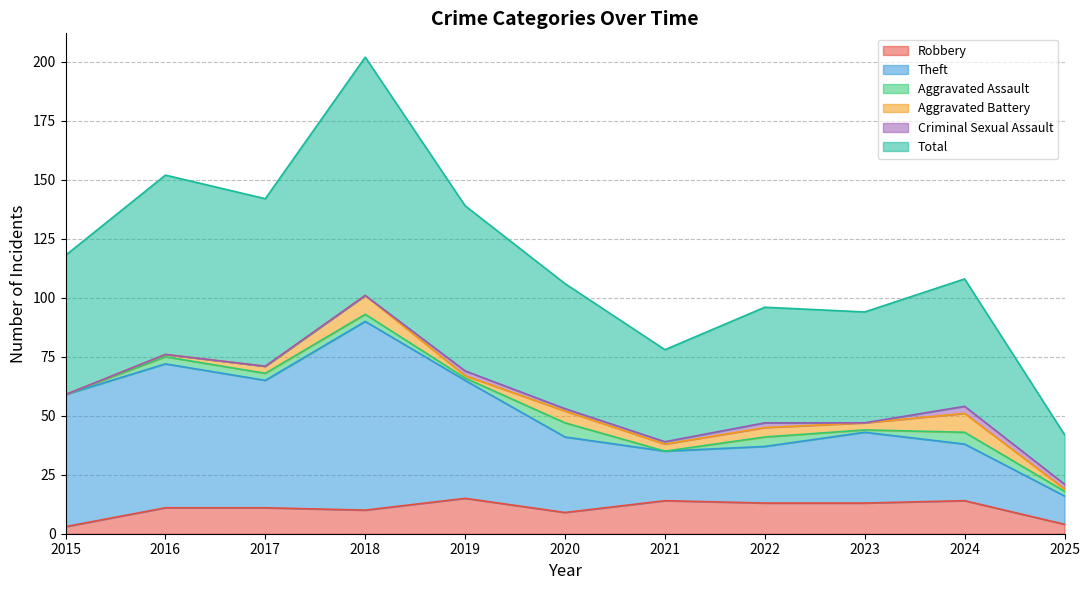

What is the difference between the Total values at 2023 and 2020?

12